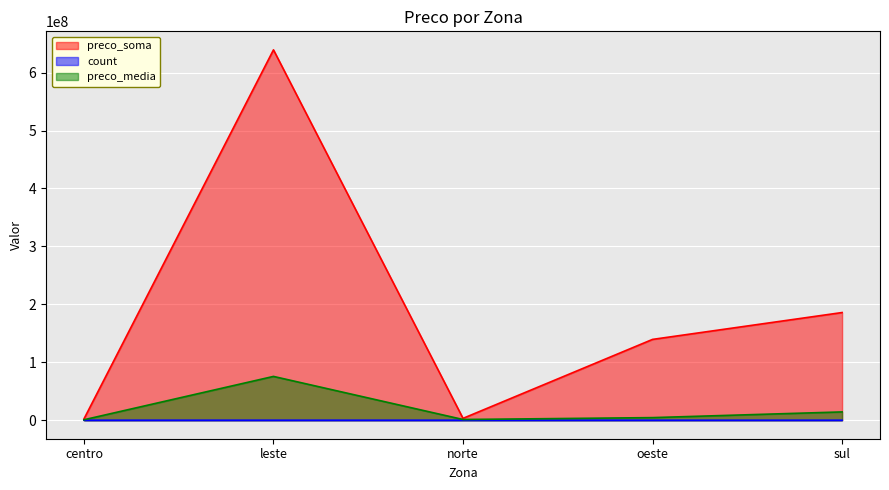

Reading left to right, transcribe all the data shown in this chart.

preco_soma: centro=2148350.0	leste=639294665.0	norte=3189250.0	oeste=139489400.0	sul=185859696.0
count: centro=8.0	leste=1279.0	norte=9.0	oeste=55.0	sul=160.0
preco_media: centro=756391.7	leste=75582356.9	norte=1219041.7	oeste=4474306.0	sul=14306581.9